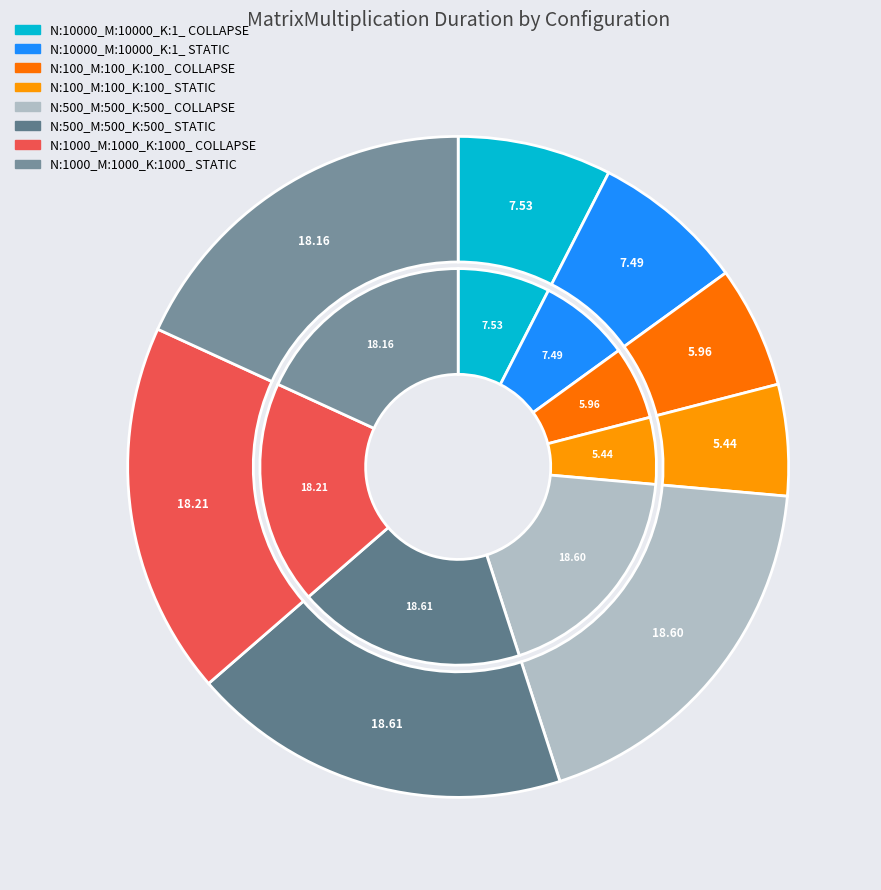

The N:10000_M:10000_K:1_ COLLAPSE slice represents 8% of the pie. True or false?

True